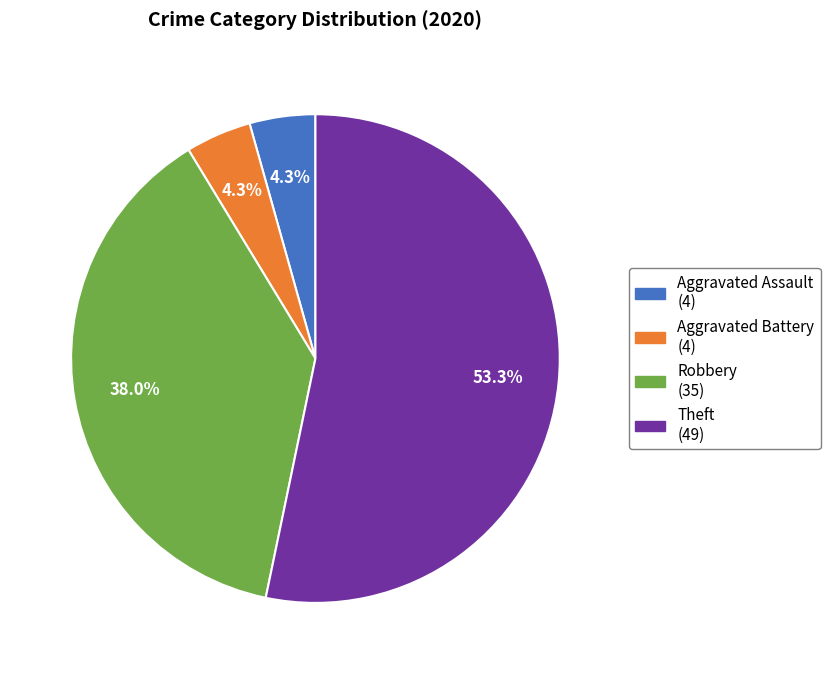

Count the number of slices in the pie.

4